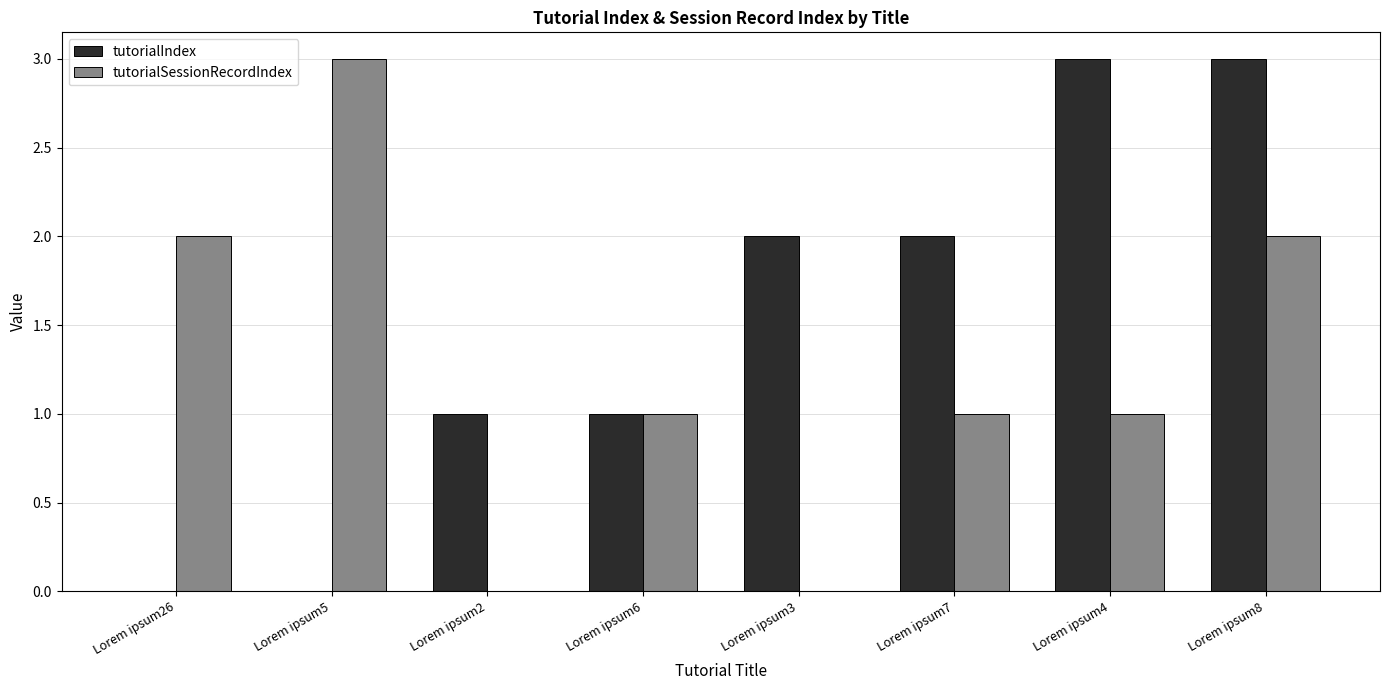

What is the sum of all tutorialIndex values?

12